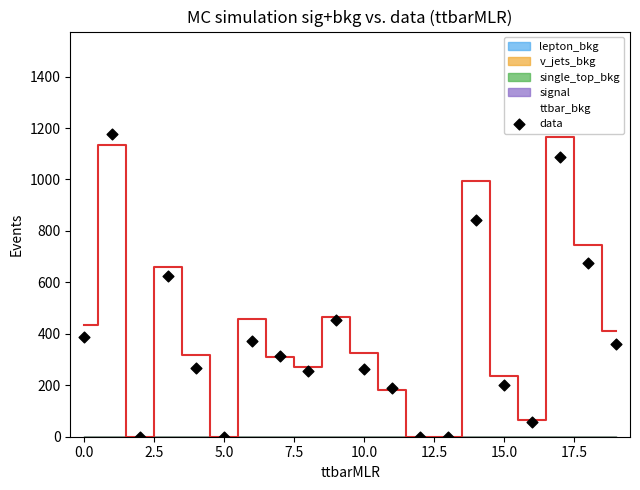

What Y value in the scatter plot is closest to 589?

626.7